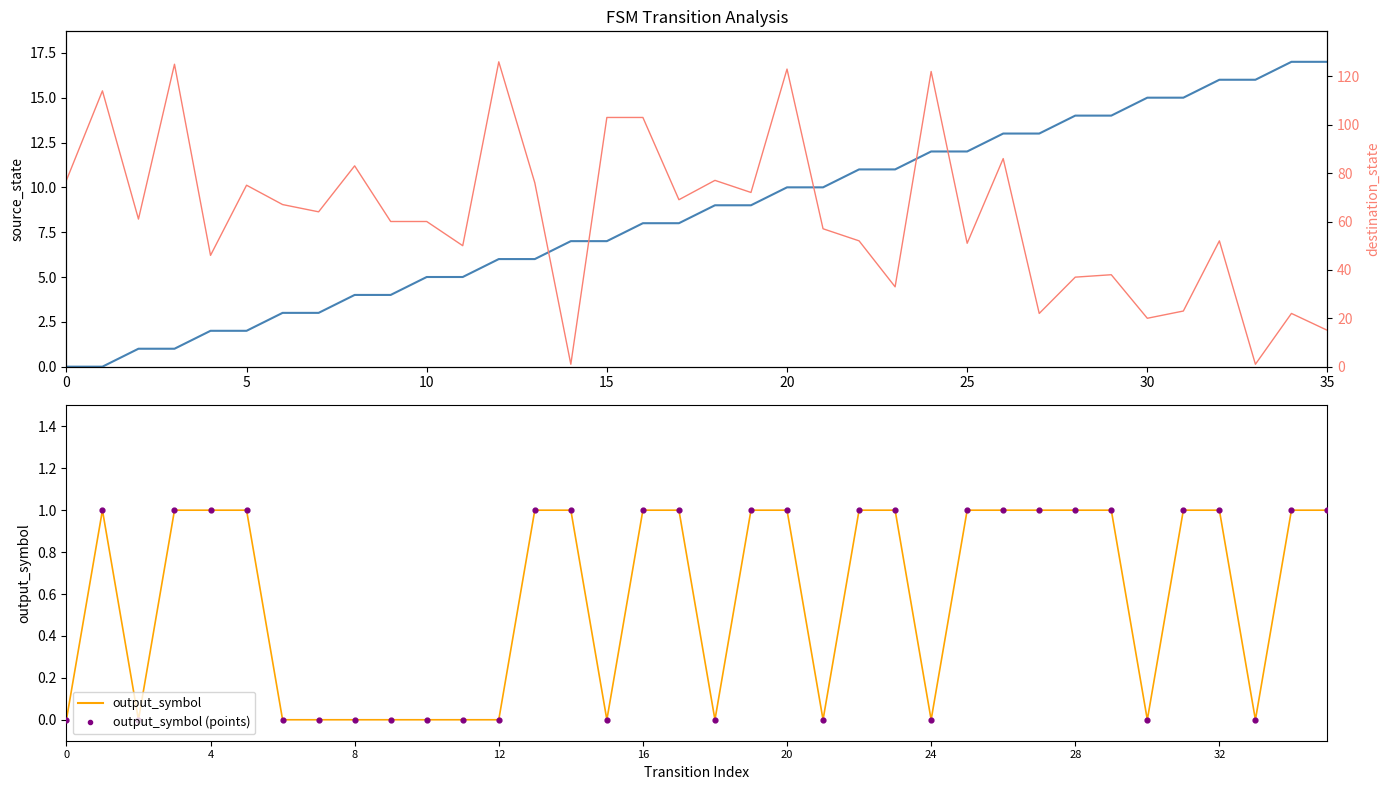

Which series has the largest total across all categories?

destination_state